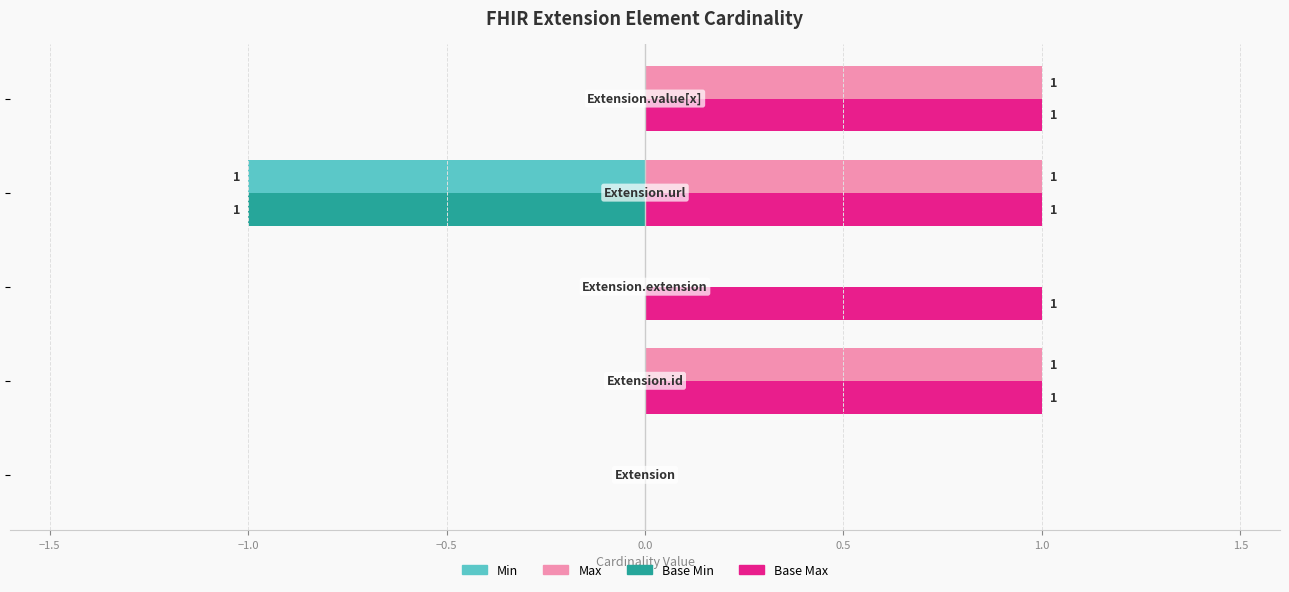

What is the sum of all Max values?

3